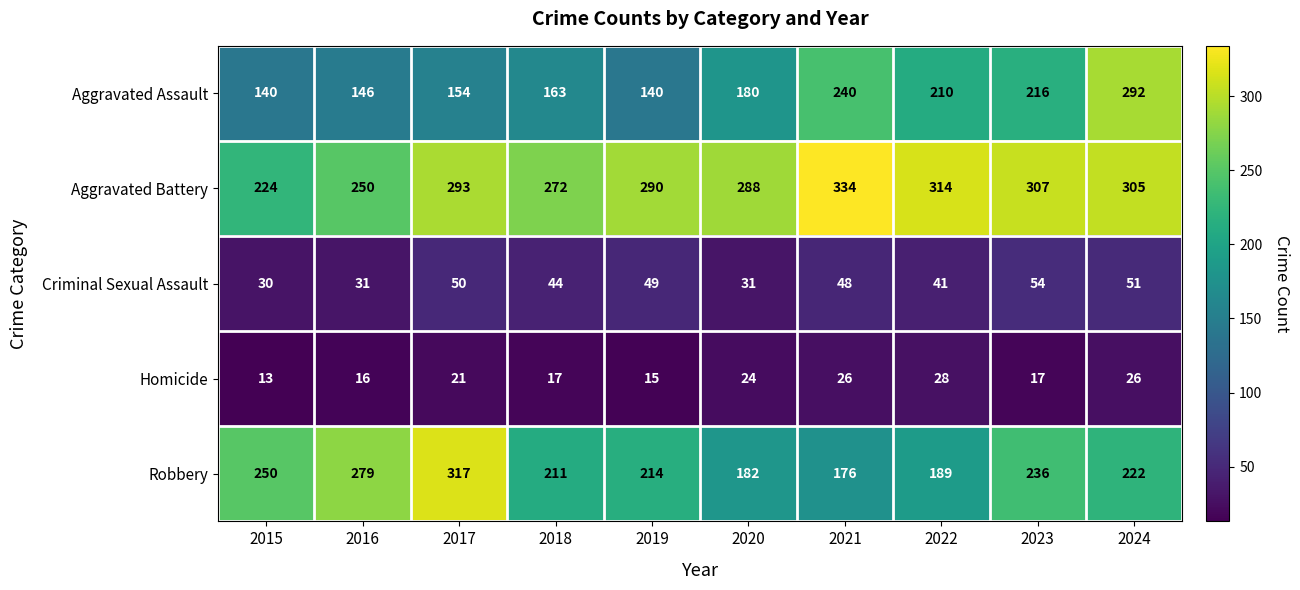

What is the average value of the Aggravated Assault series?

188